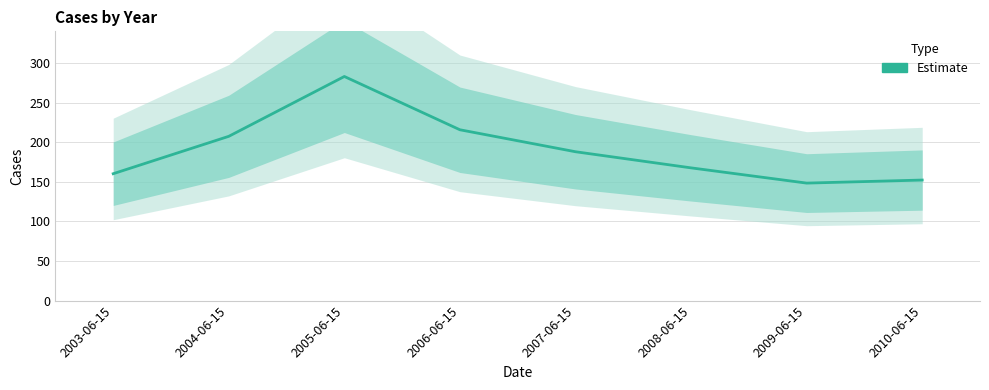

At which category does the data reach its first local peak?

2005-06-15